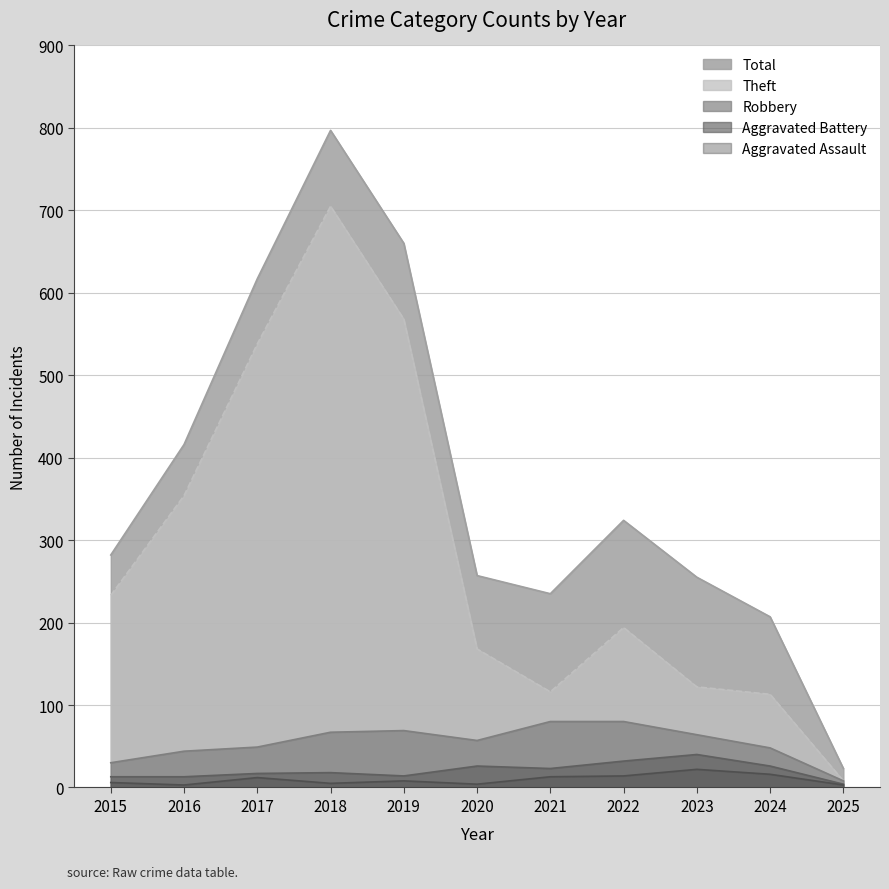

What is the total value across all series at 2020?

512